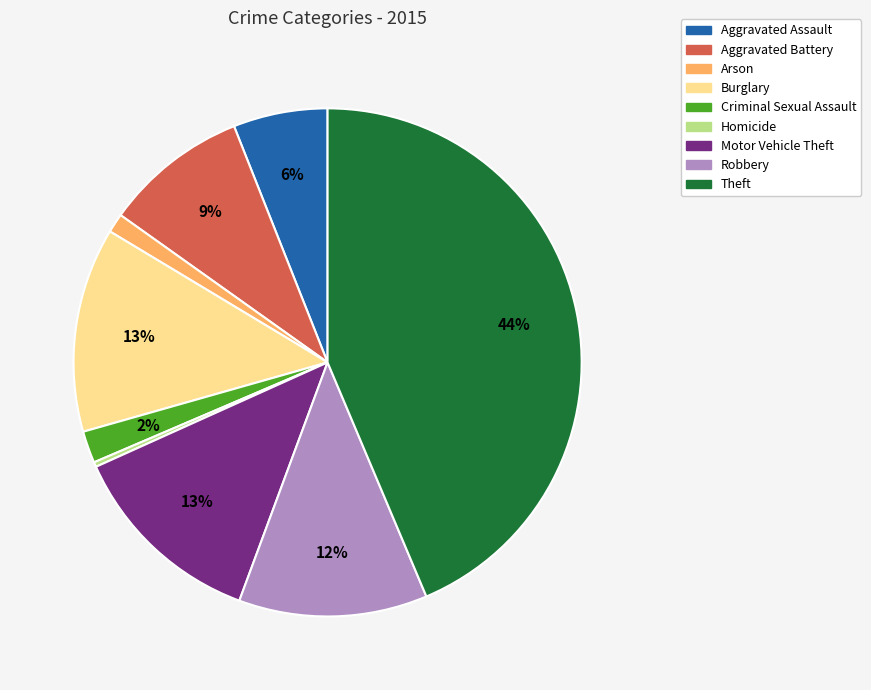

Between Criminal Sexual Assault and Burglary, which is larger?

Burglary